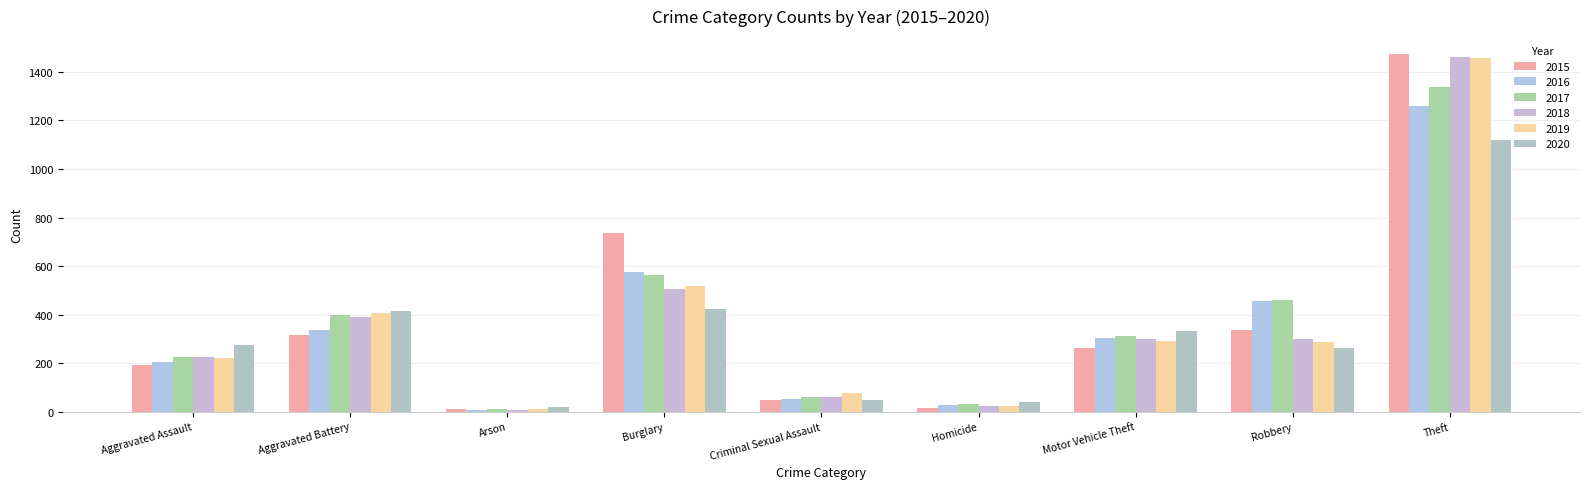

Which series has the widest spread of values?

2015